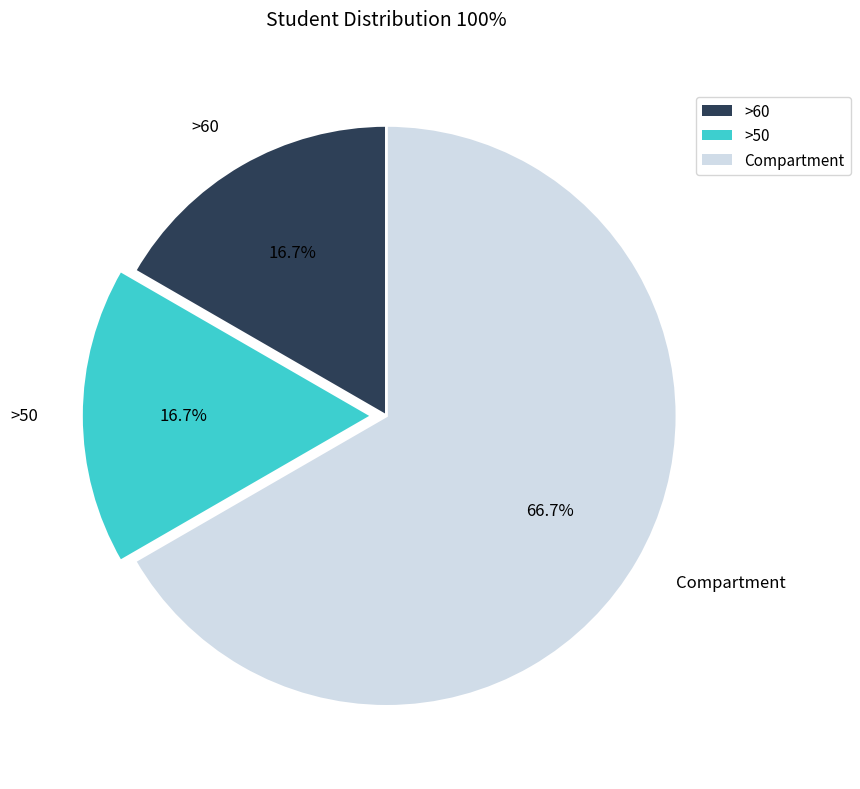

Which category has the biggest portion of the pie?

Compartment